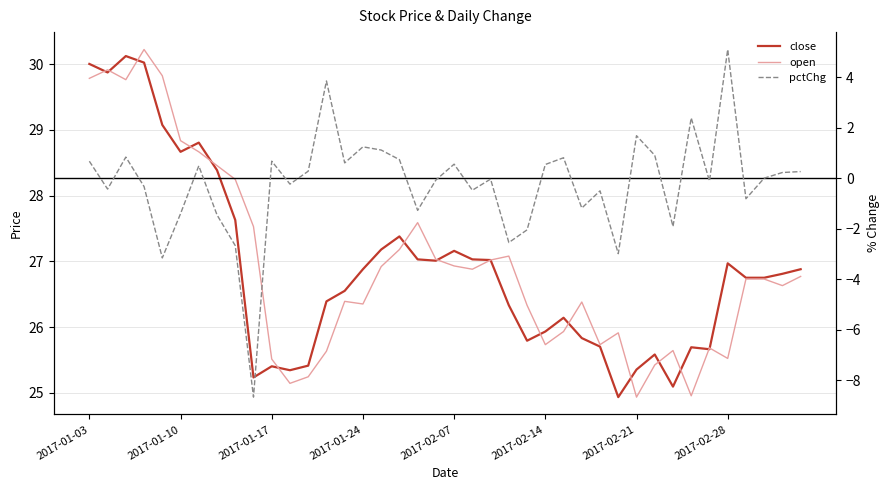

True or false: close and pctChg intersect in this chart.

False